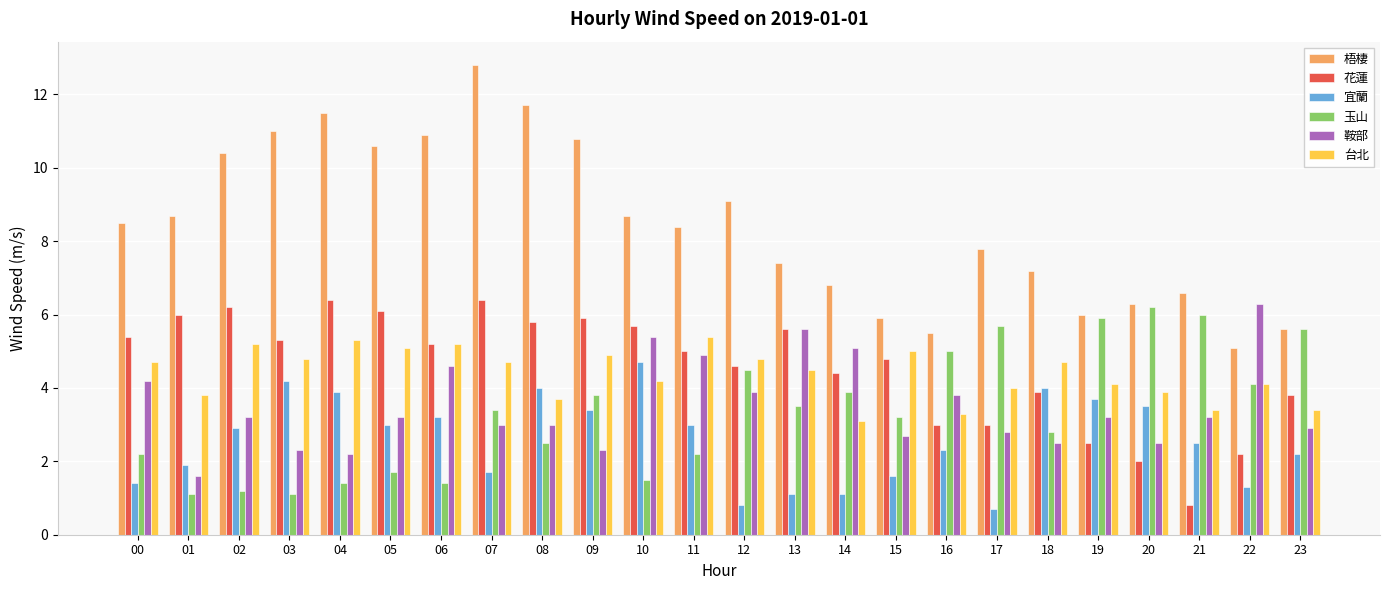

What is the minimum value shown in the chart?

0.7